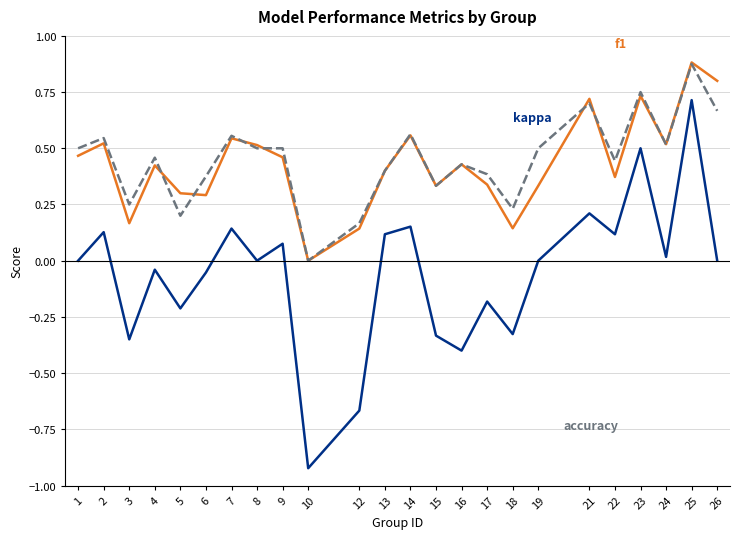

Which label corresponds to the largest value in the chart?

25